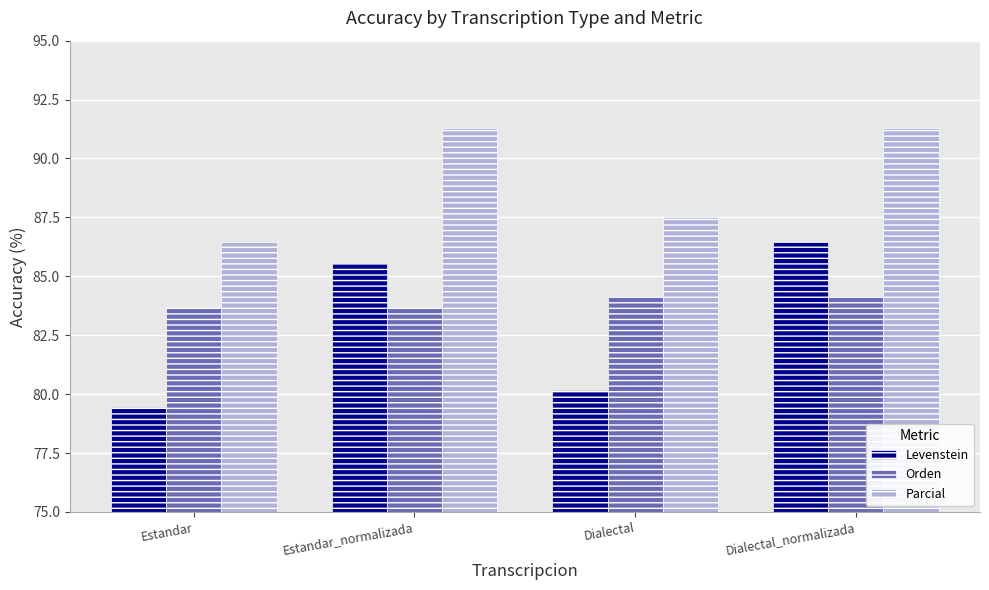

True or false: Parcial has a value of 28.7 at Dialectal.

False